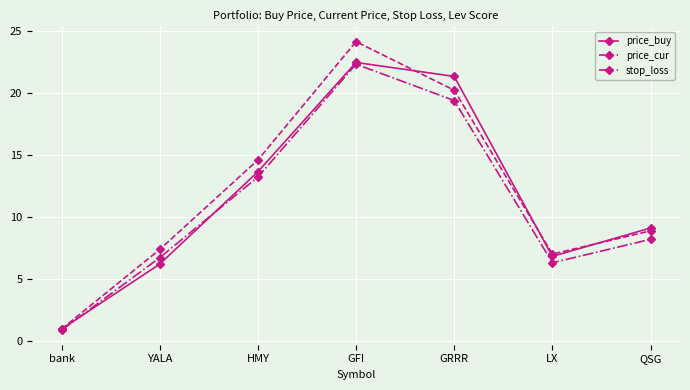

At YALA, list the series in order from smallest to largest.

price_buy, stop_loss, price_cur